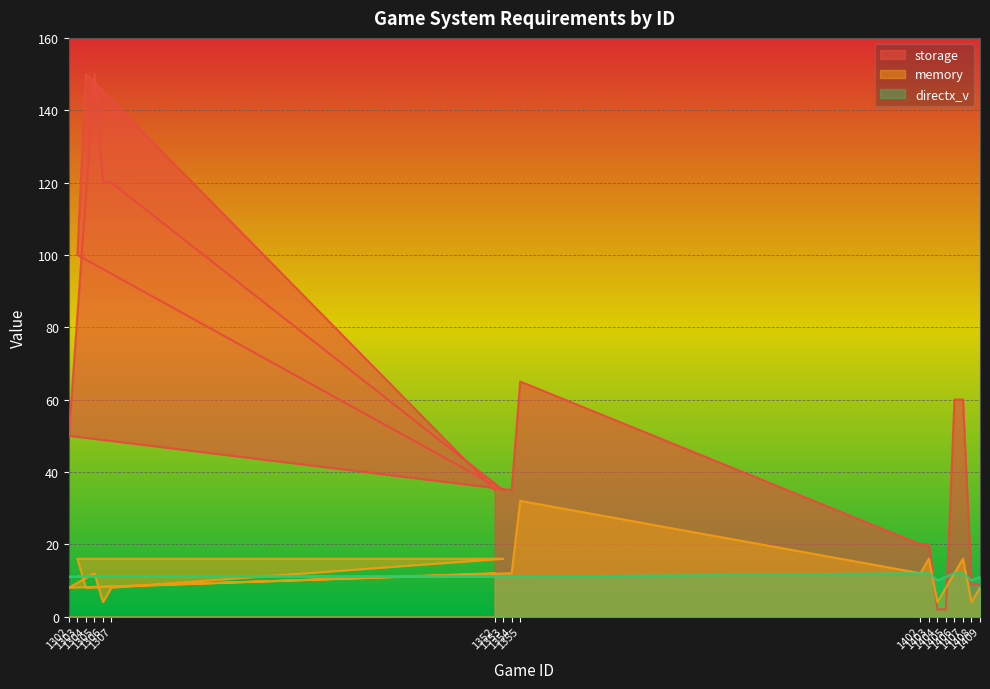

At which category does the chart reach its minimum across all series?

1404